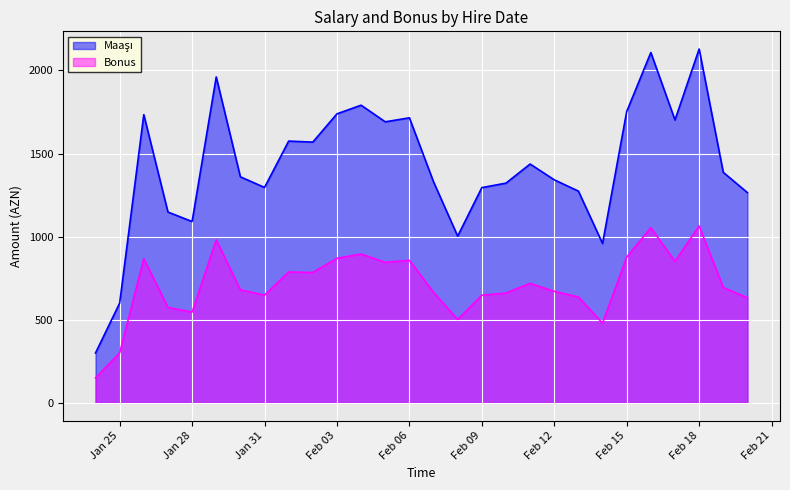

Rank the series by their average value, from lowest to highest.

Bonus, Maaşı